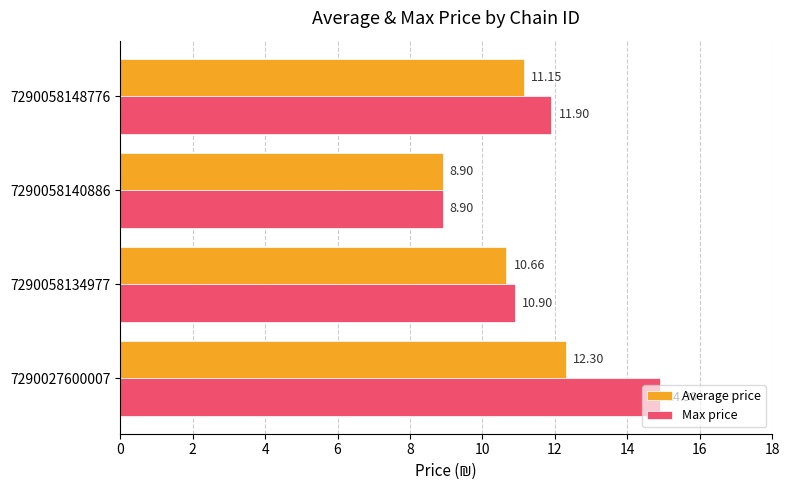

List the series in order of their peak value, lowest first.

Average price, Max price